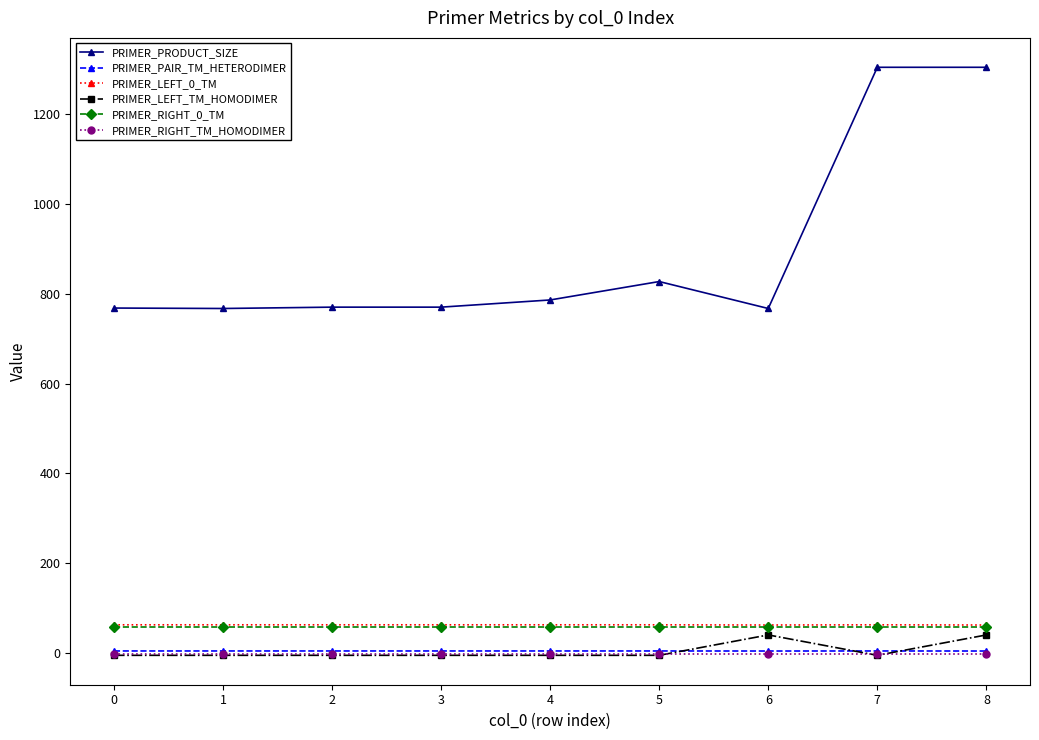

What is the value of the PRIMER_PRODUCT_SIZE point at the 9th from the left?

1304.0